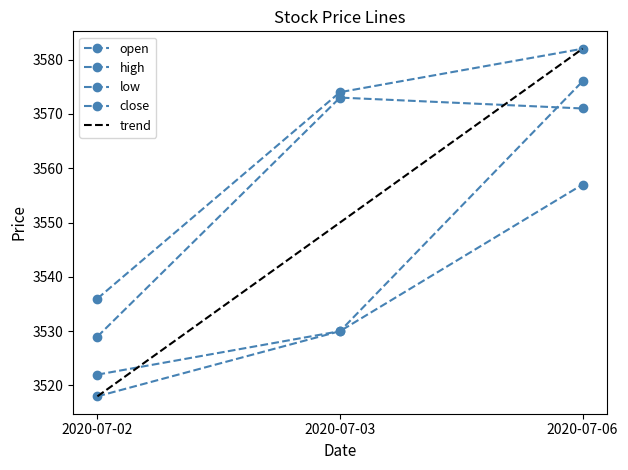

Reading right to left, transcribe all the data shown in this chart.

open: 3576	3530	3522
high: 3582	3574	3536
low: 3557	3530	3518
close: 3571	3573	3529
trend: 3582	3550	3518